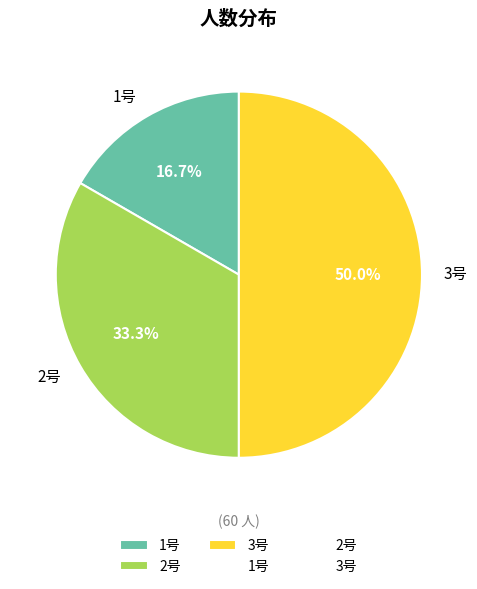

Does 2号 represent more than half of the total?

No